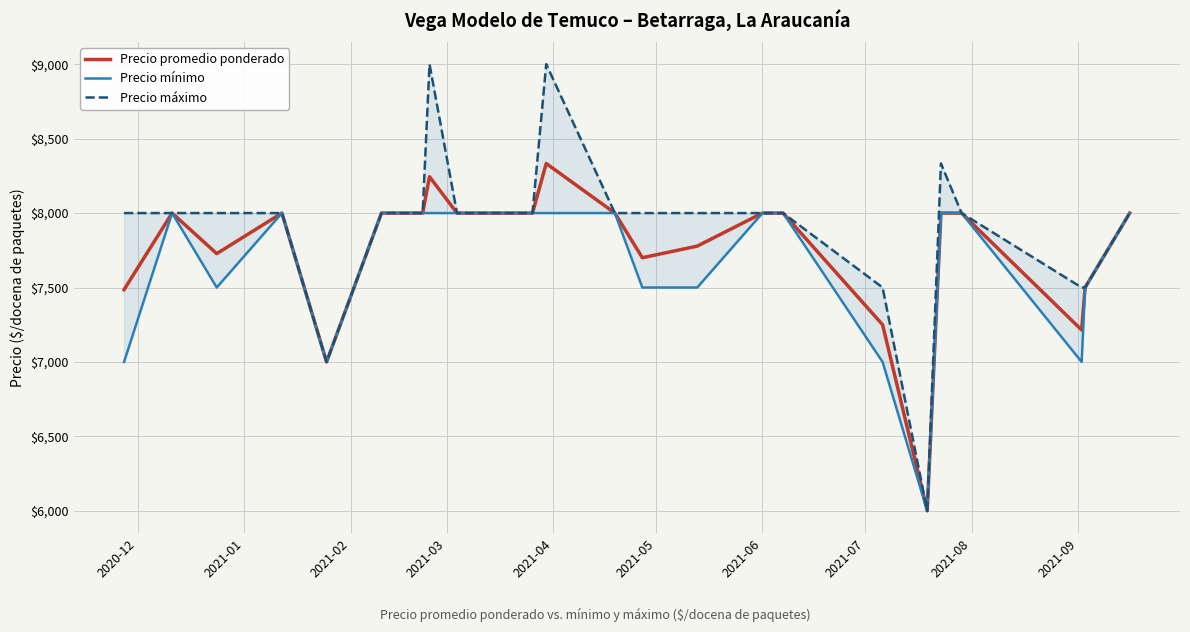

True or false: Precio promedio ponderado and Precio máximo cross at least once.

False